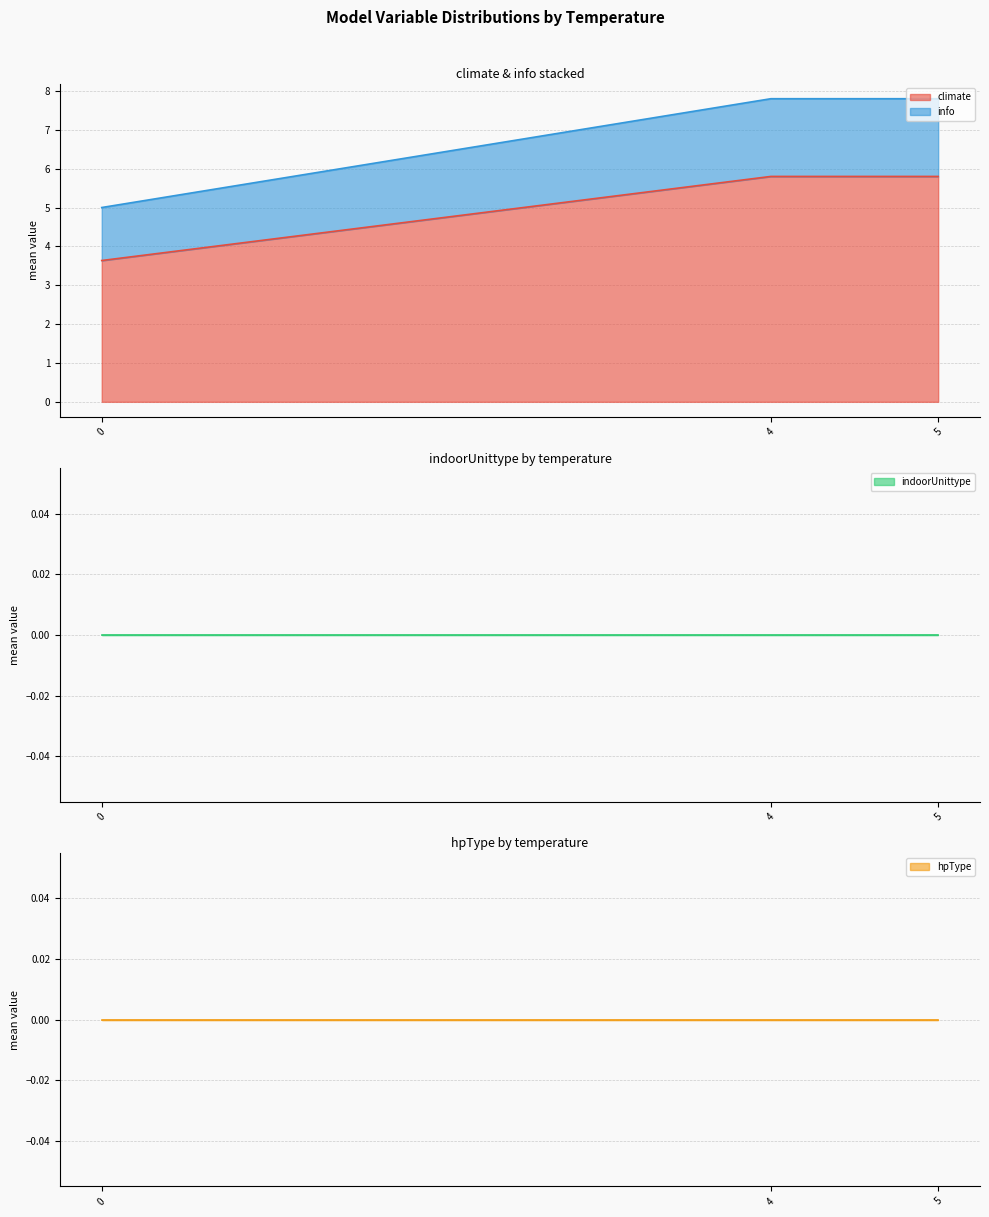

Count the number of categories in the chart.

31